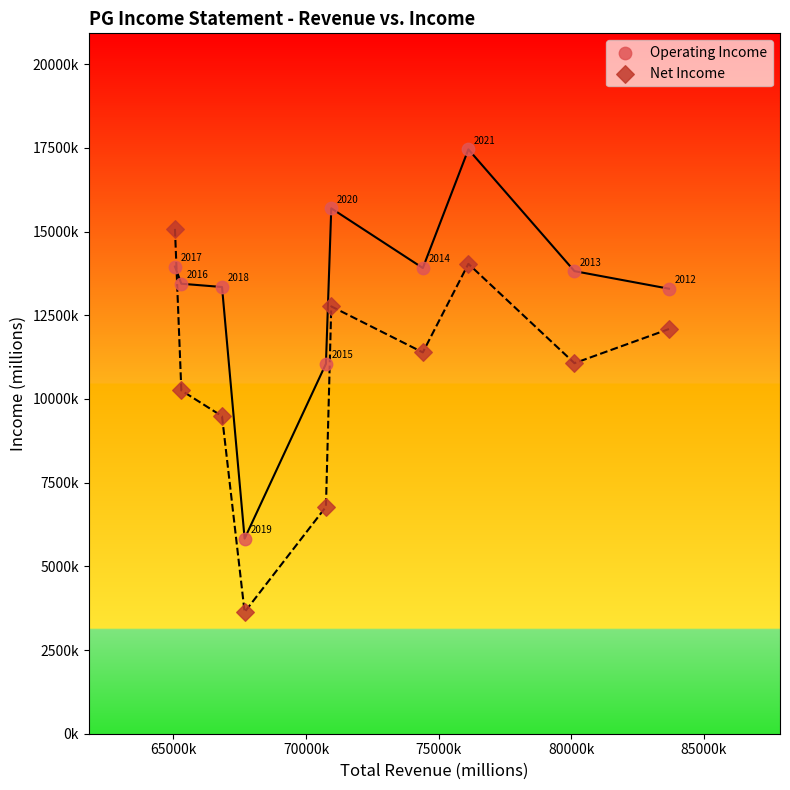

What are all the series names shown in the legend?

Operating Income, Net Income